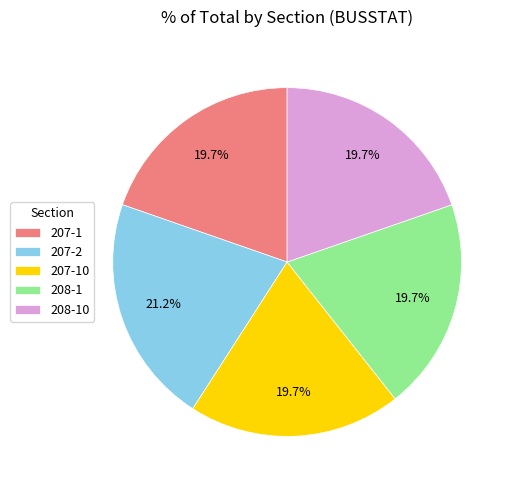

To the nearest percent, what is the combined percentage of 207-10 and 207-1?

39%